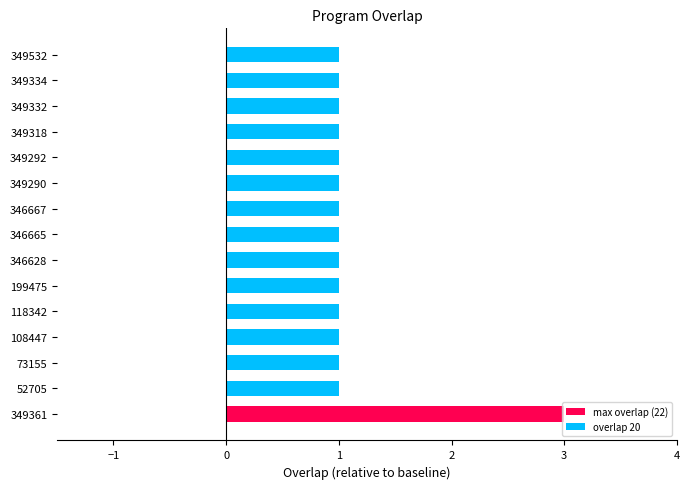

Approximately how many times larger is the value at 346665 compared to 349318?

1.0